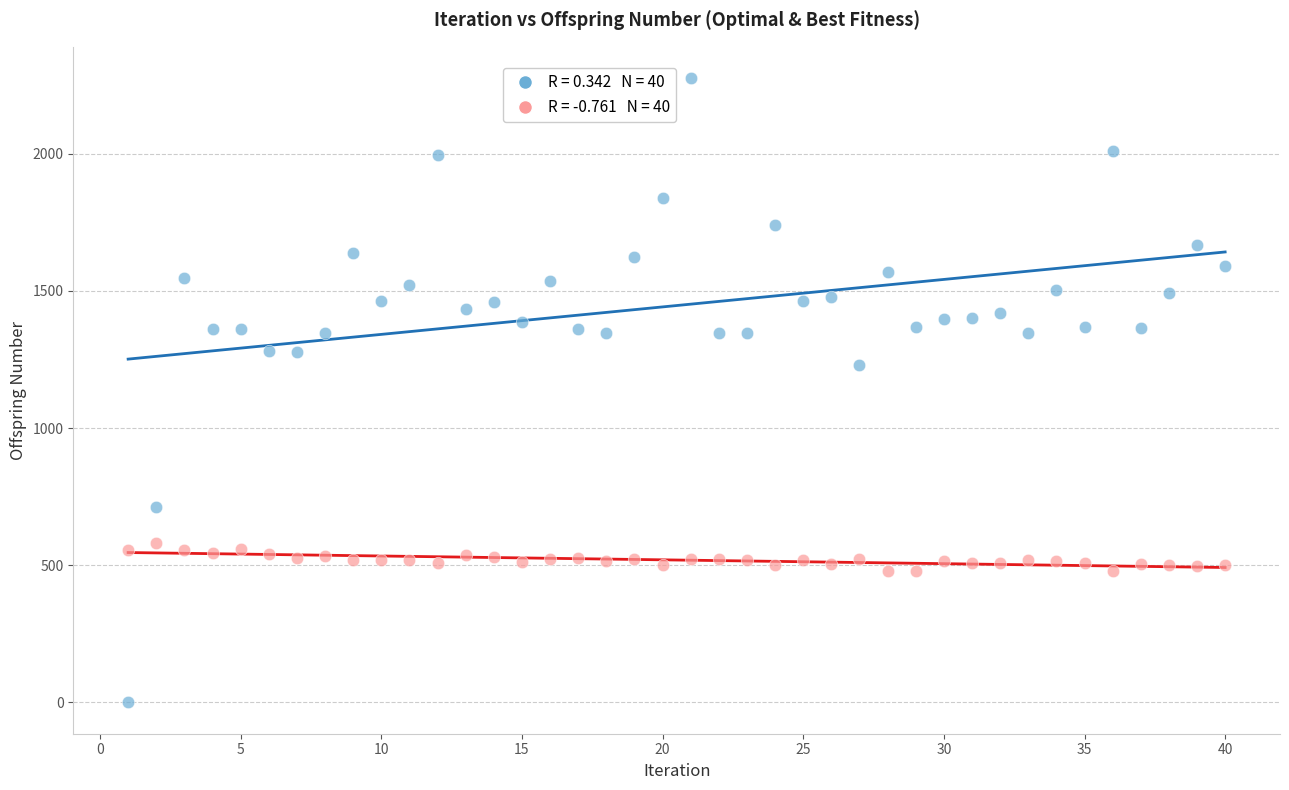

Across all data points, what is the range of X values (max minus min)?

39